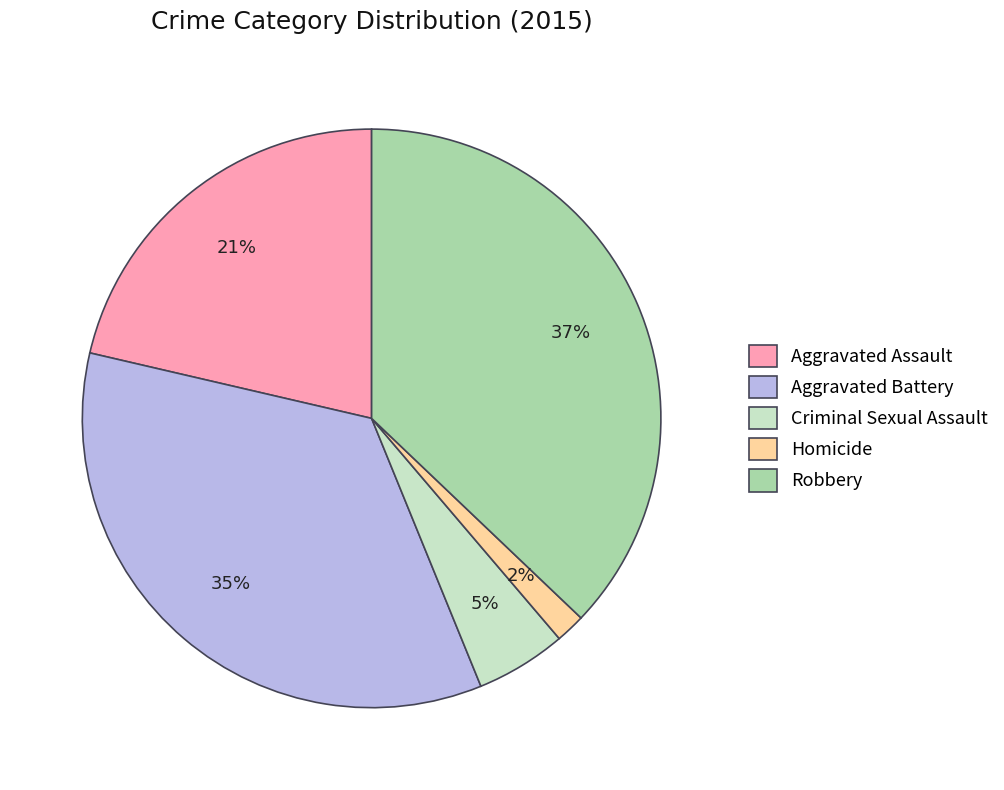

How many slices are in this pie chart?

5